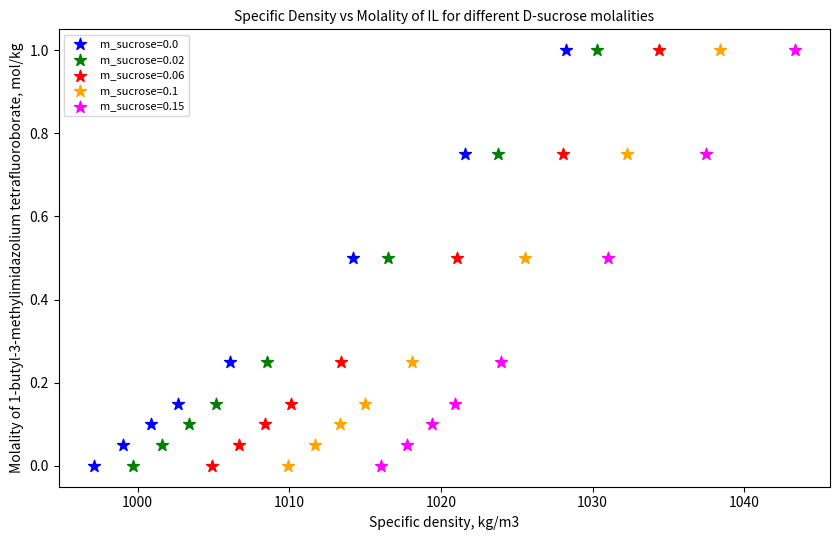

What are all the series names shown in the legend?

m_sucrose=0.0, m_sucrose=0.02, m_sucrose=0.06, m_sucrose=0.1, m_sucrose=0.15